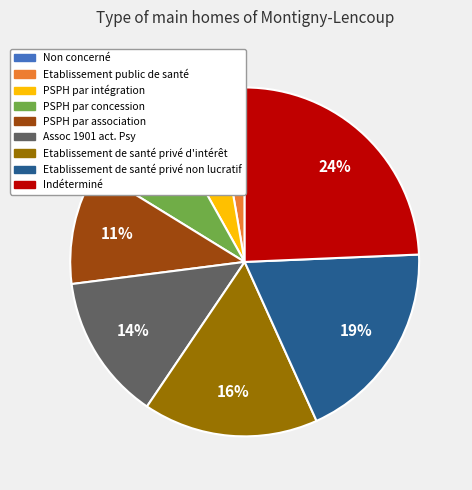

The PSPH par intégration slice represents 5% of the pie. True or false?

True